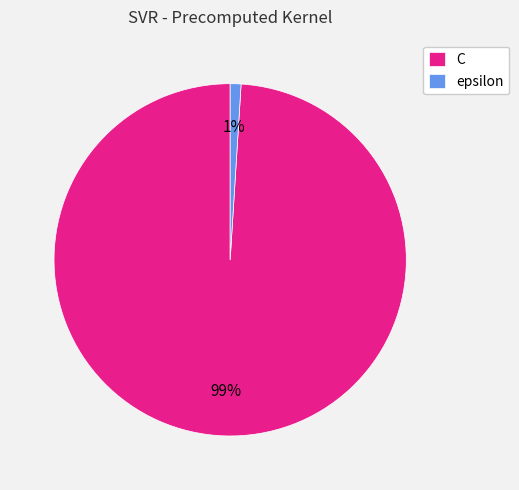

How many slices are in this pie chart?

2